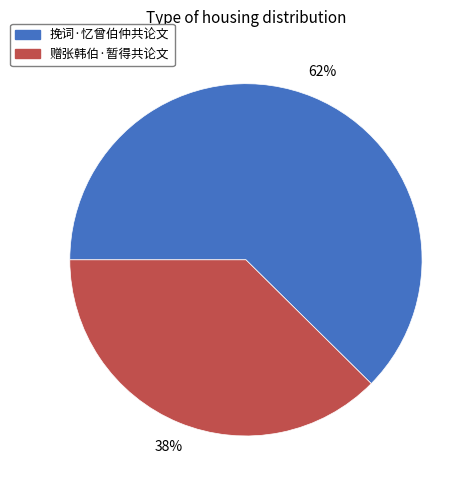

How many segments does this pie chart have?

2